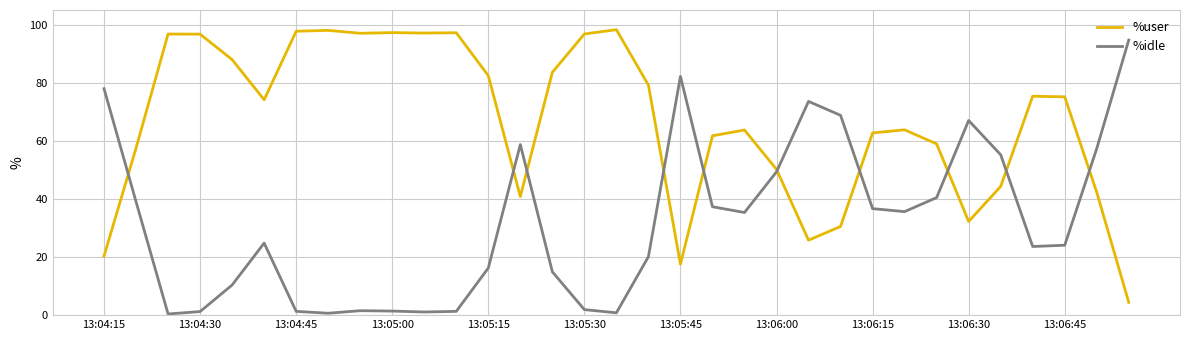

Which series has the largest total across all categories?

%user